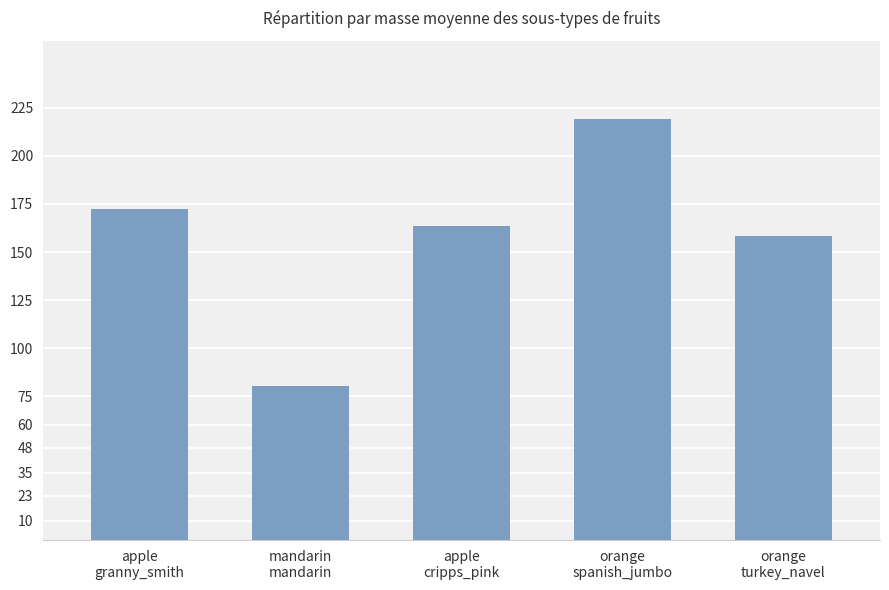

What is the maximum value shown in the chart?

219.3